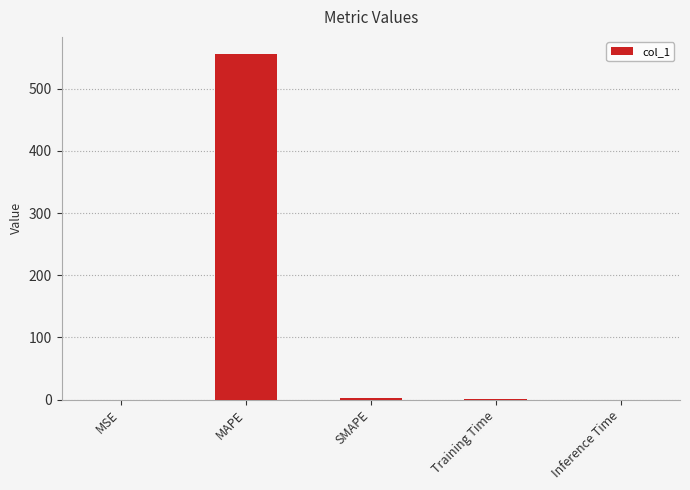

Count the number of values greater than 1.

3